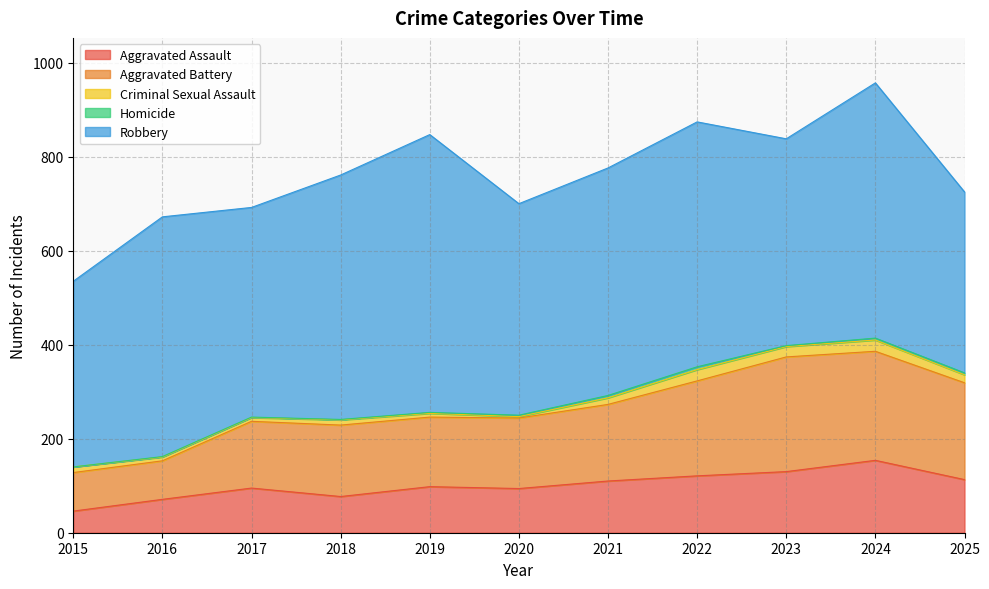

At which category does Homicide reach its first local peak?

2022